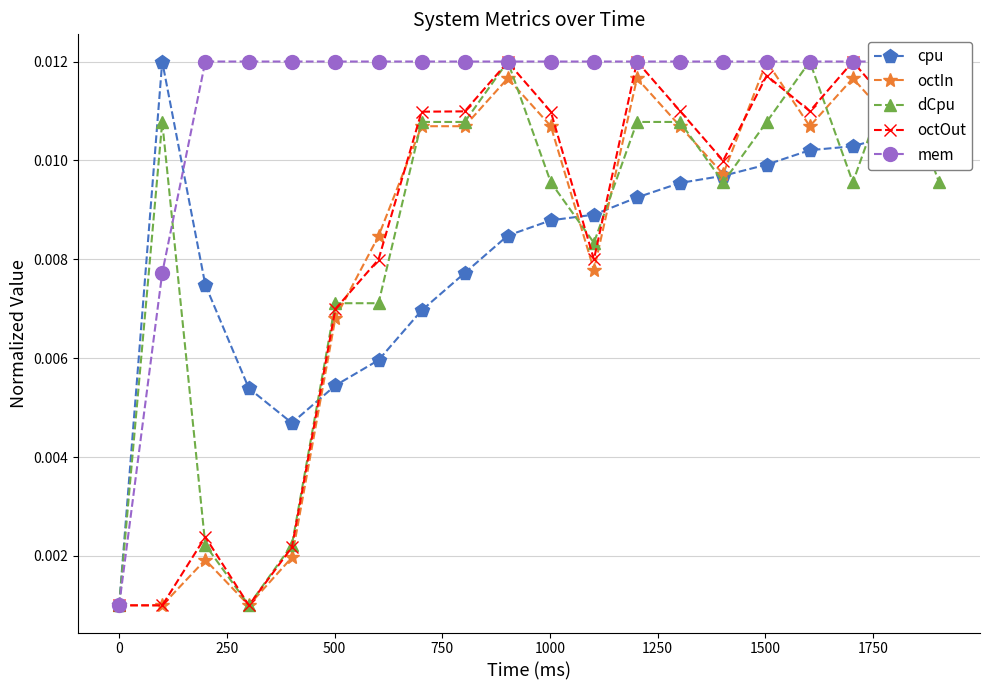

True or false: octIn has more than 0 points higher than both neighbors.

True